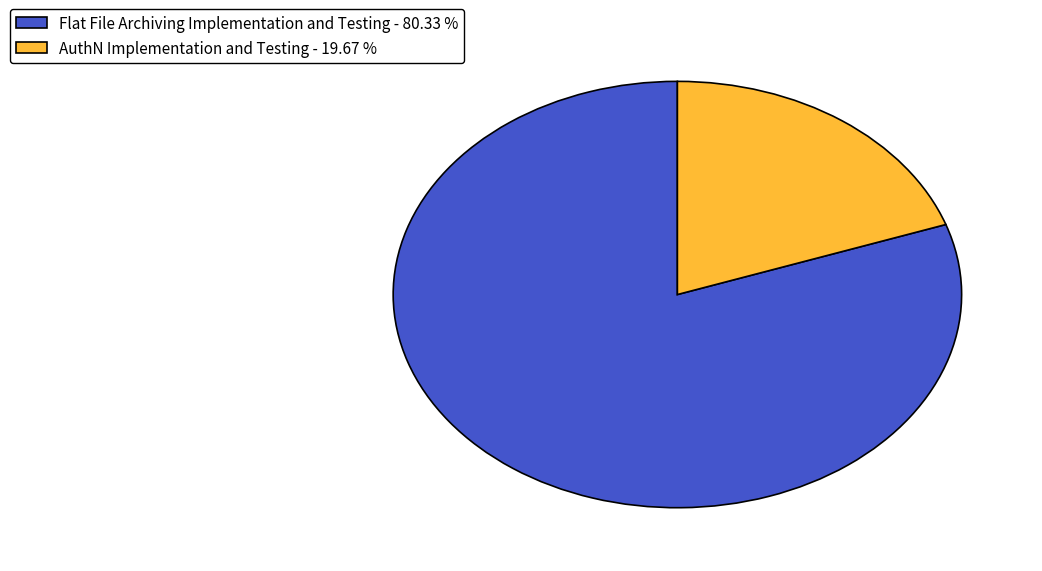

How many slices are in this pie chart?

2